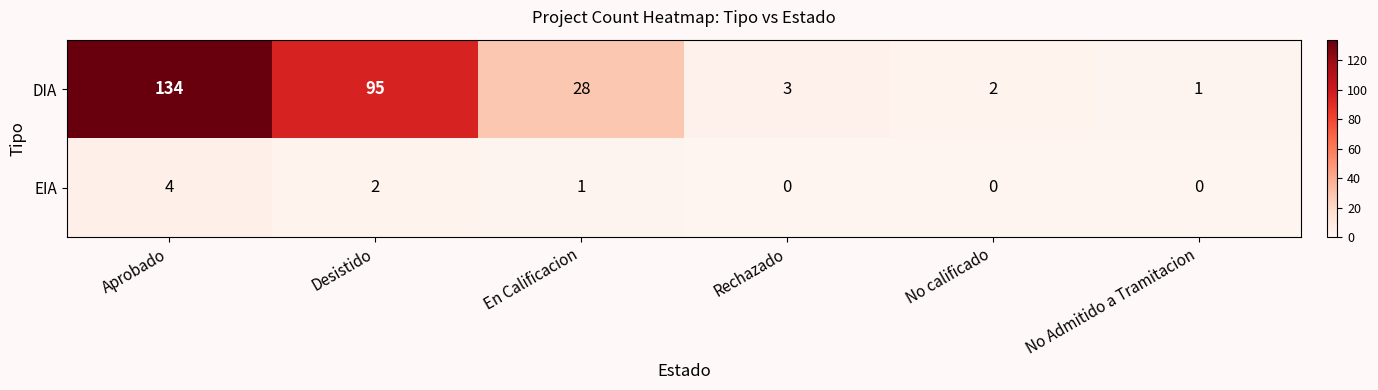

How many series are shown in this chart?

2